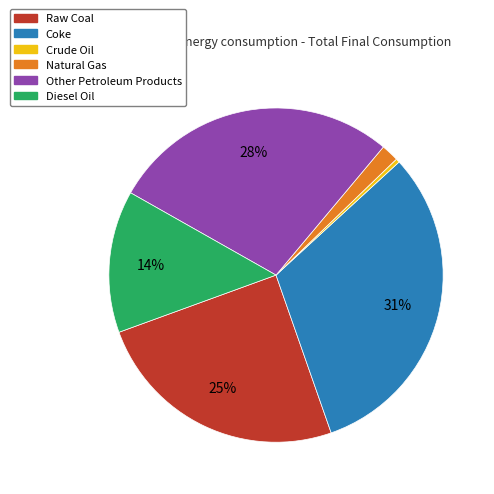

What percentage is the Natural Gas slice, to the nearest percent?

2%